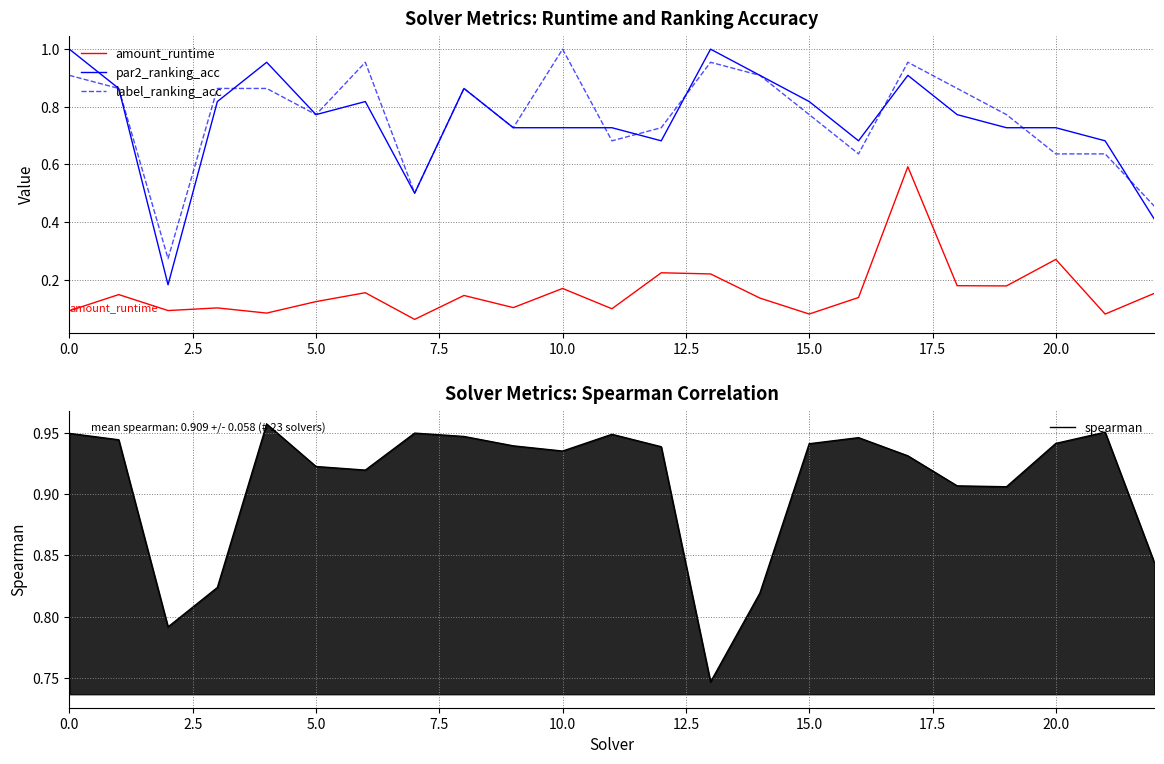

True or false: label_ranking_acc and amount_runtime cross at least once.

False